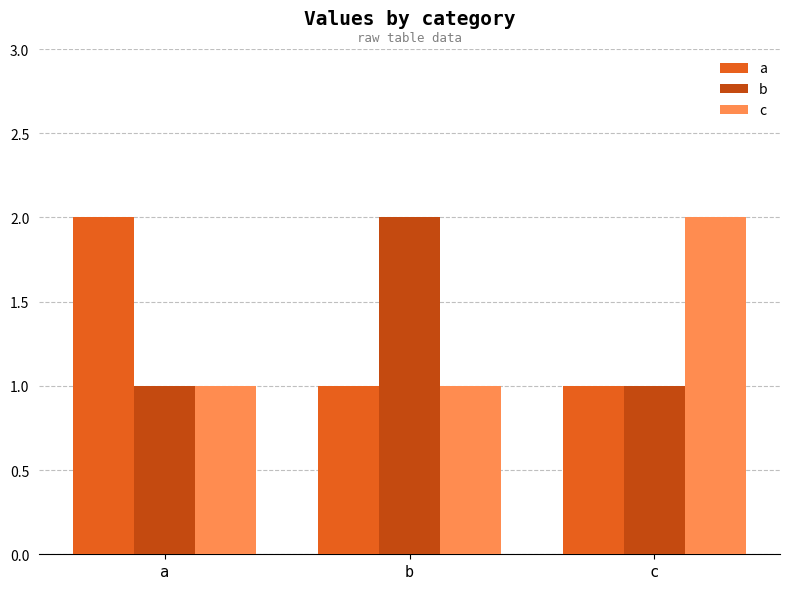

How many bars are there in total?

9